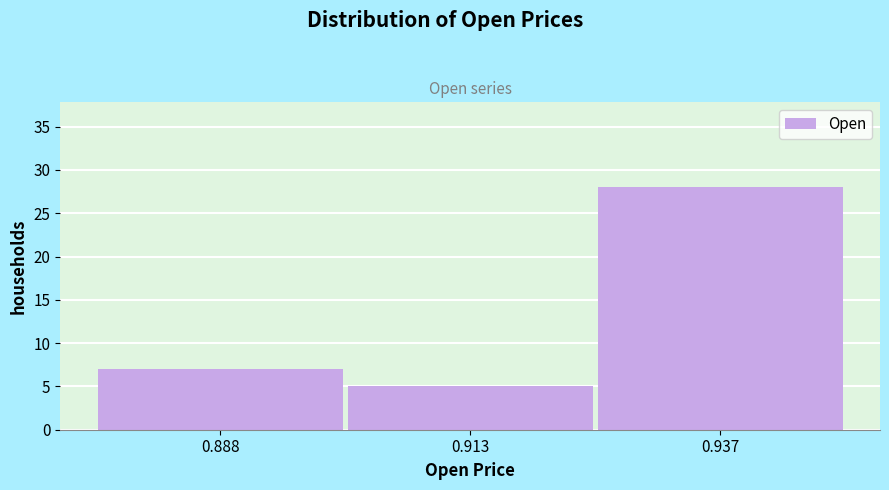

Reading left to right, list every bar in this chart as the range it spans on the x-axis followed by its height. Neither the bar edges nor the heights are printed on the chart, so give them approximately, as read against the axes.

0.875 to 0.900: 7
0.900 to 0.925: 5
0.925 to 0.950: 28